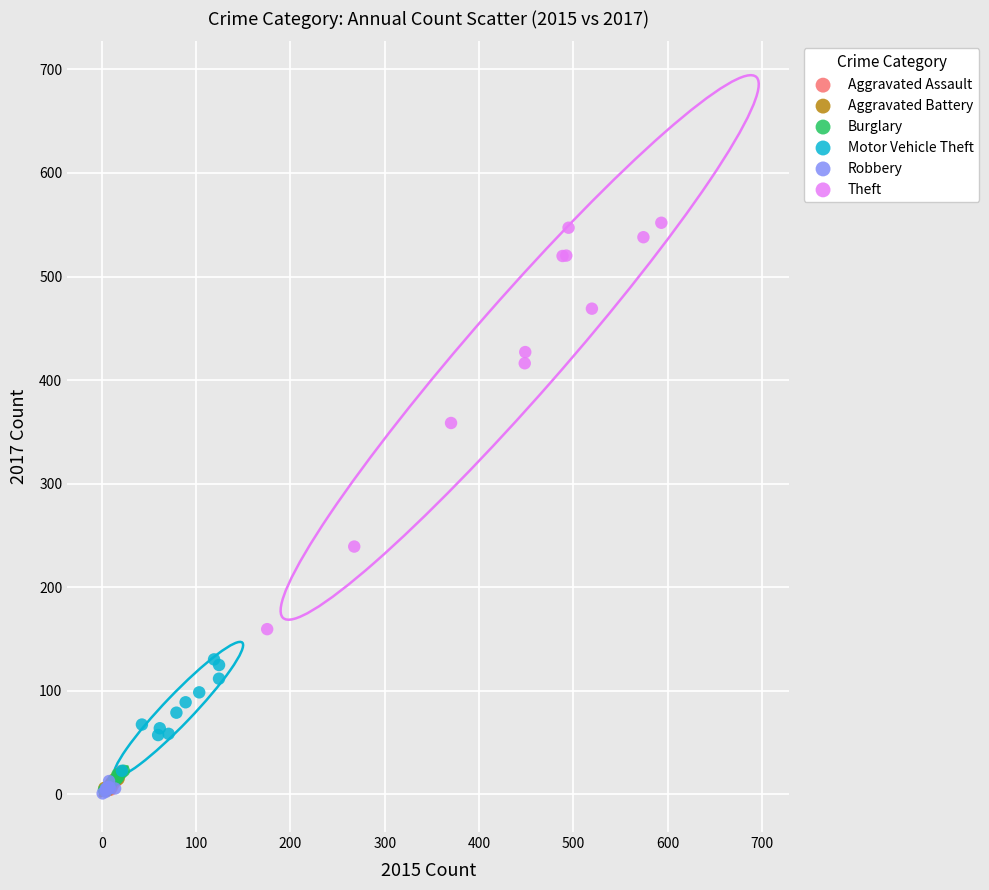

Which series contains the highest Y value?

Theft